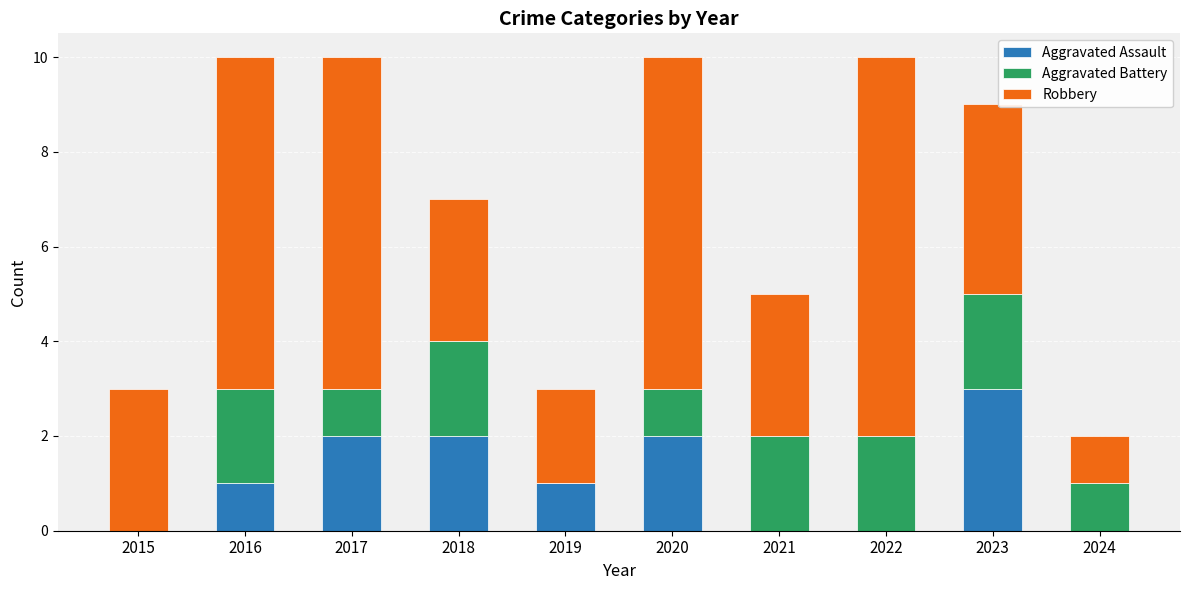

What is the maximum value for Aggravated Assault?

3